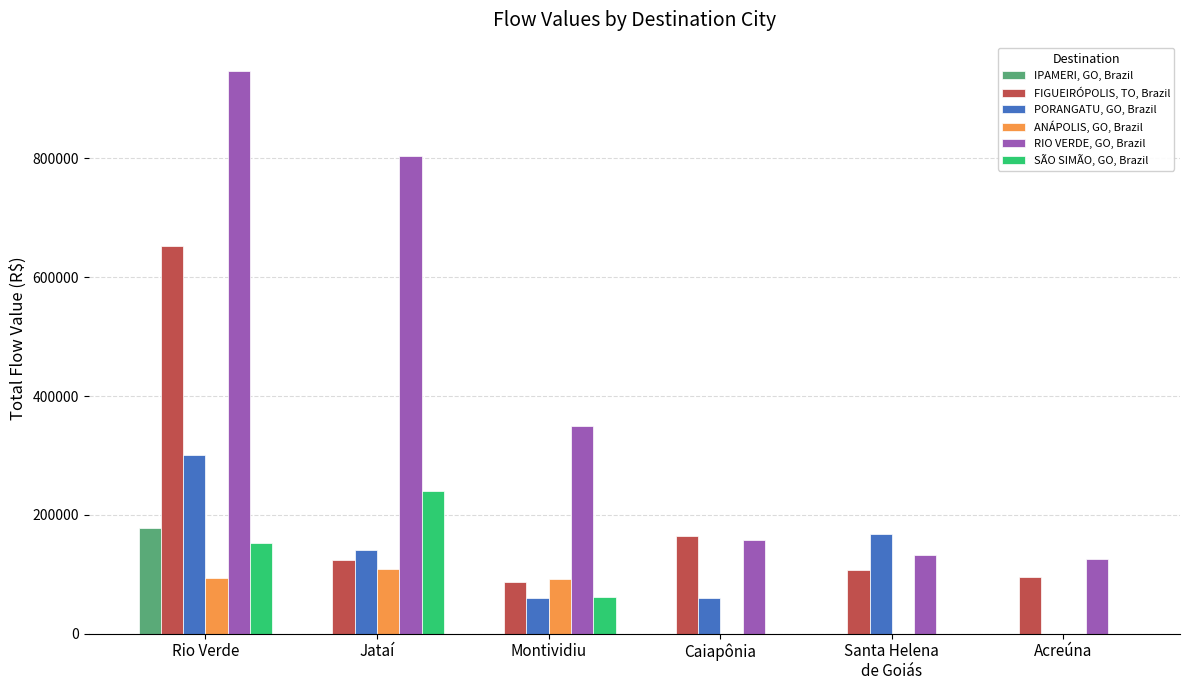

What is the sum of all FIGUEIRÓPOLIS, TO, Brazil values?

1230629.9